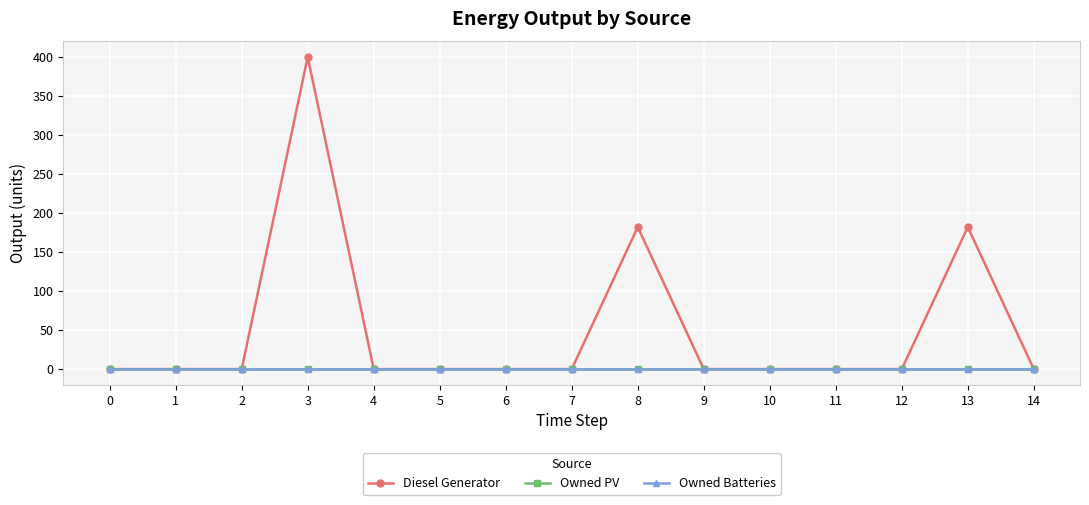

Is this an area chart (filled region under the line)?

No